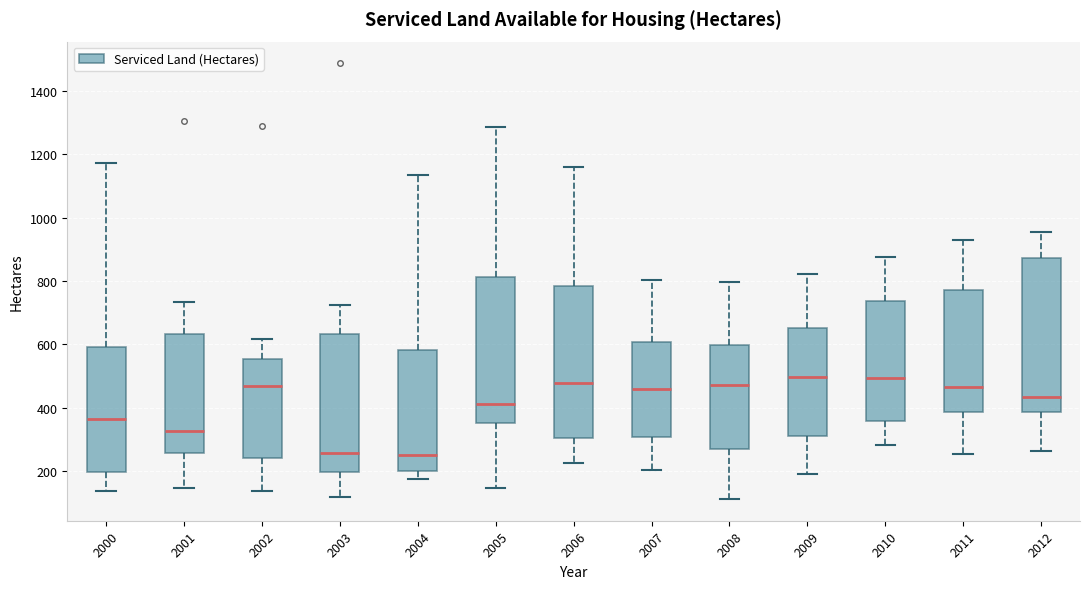

Reading left to right, transcribe this box plot: for each box, give where its median line is, the range the box spans, and where its two whiskers end, as read against the y-axis. The values are not printed on the chart, so give them approximately, as read against the axis.

2000: median 360, box 200 to 600, whiskers 140 to 1180
2001: median 320, box 260 to 640, whiskers 140 to 740
2002: median 480, box 240 to 560, whiskers 140 to 620
2003: median 260, box 200 to 640, whiskers 120 to 720
2004: median 260, box 200 to 580, whiskers 180 to 1140
2005: median 420, box 360 to 820, whiskers 140 to 1280
2006: median 480, box 300 to 780, whiskers 220 to 1160
2007: median 460, box 300 to 600, whiskers 200 to 800
2008: median 480, box 280 to 600, whiskers 120 to 800
2009: median 500, box 320 to 660, whiskers 200 to 820
2010: median 500, box 360 to 740, whiskers 280 to 880
2011: median 460, box 380 to 780, whiskers 260 to 920
2012: median 440, box 380 to 880, whiskers 260 to 960